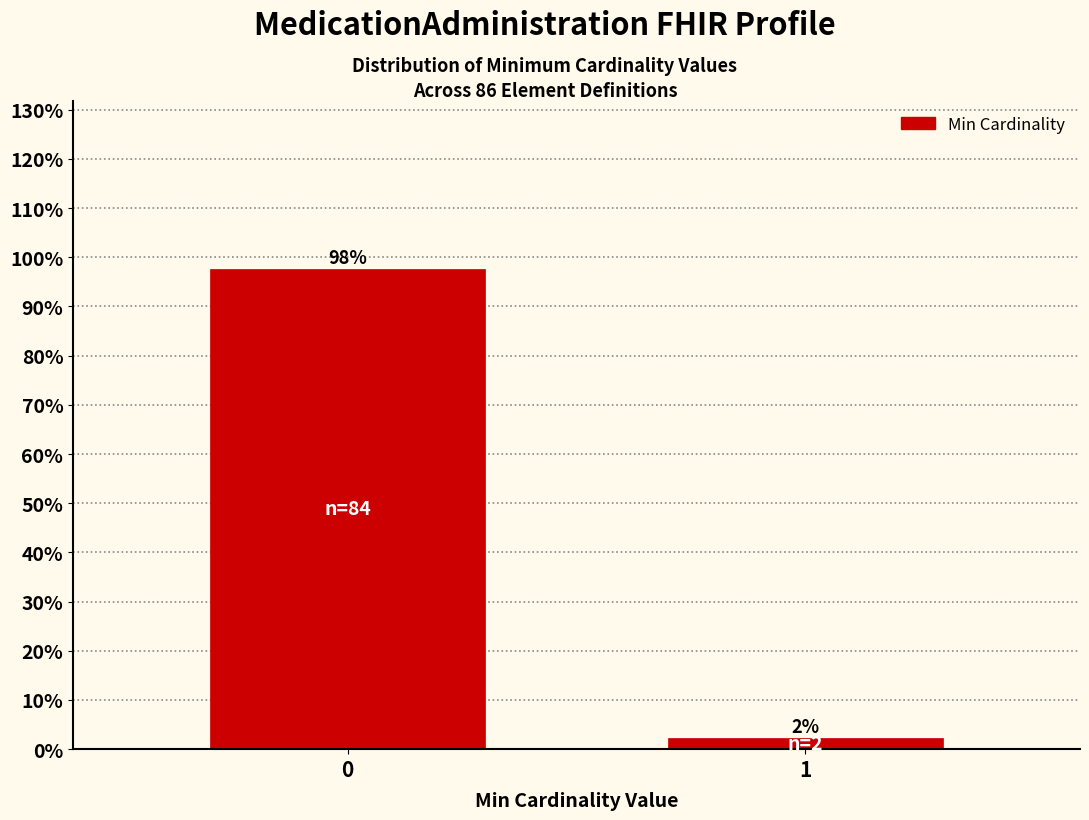

What is the sum of all values?

100.0